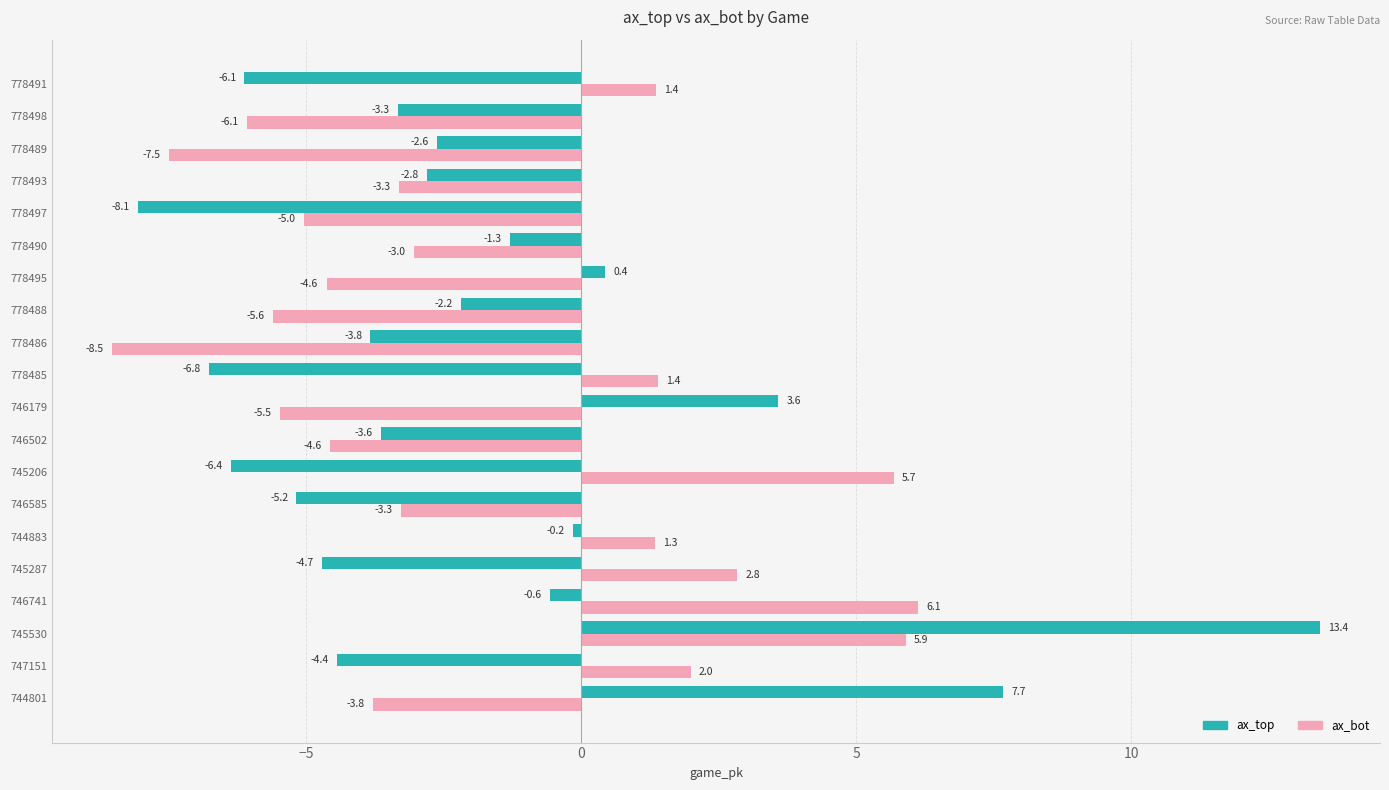

Rank the series at 745287 from highest to lowest value.

ax_bot, ax_top